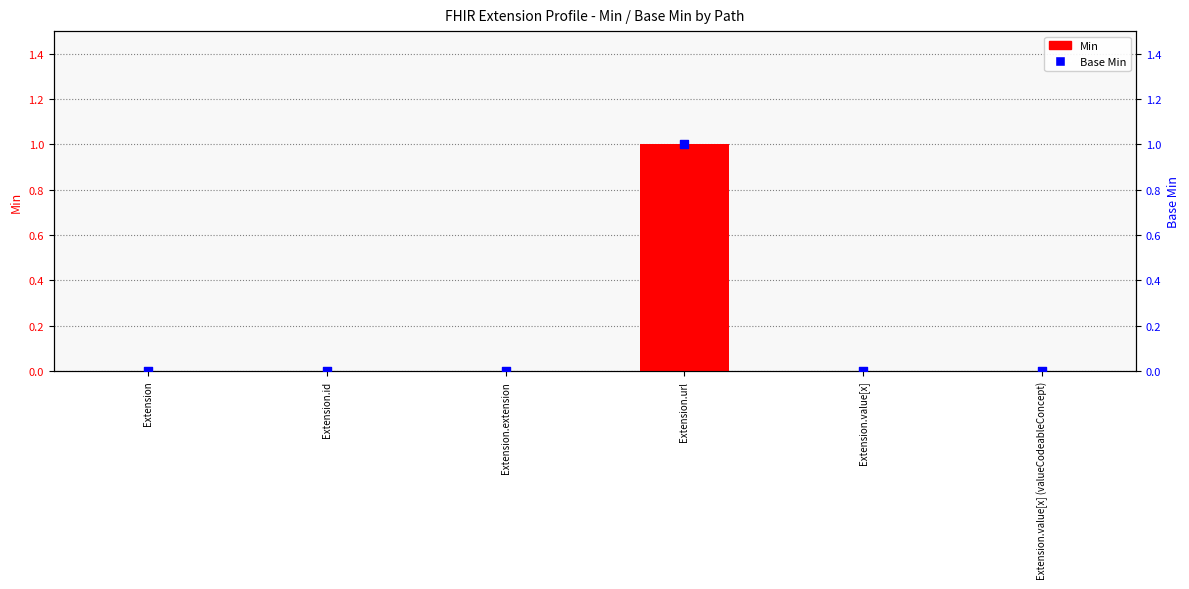

Which series contains the lowest Y value?

Min